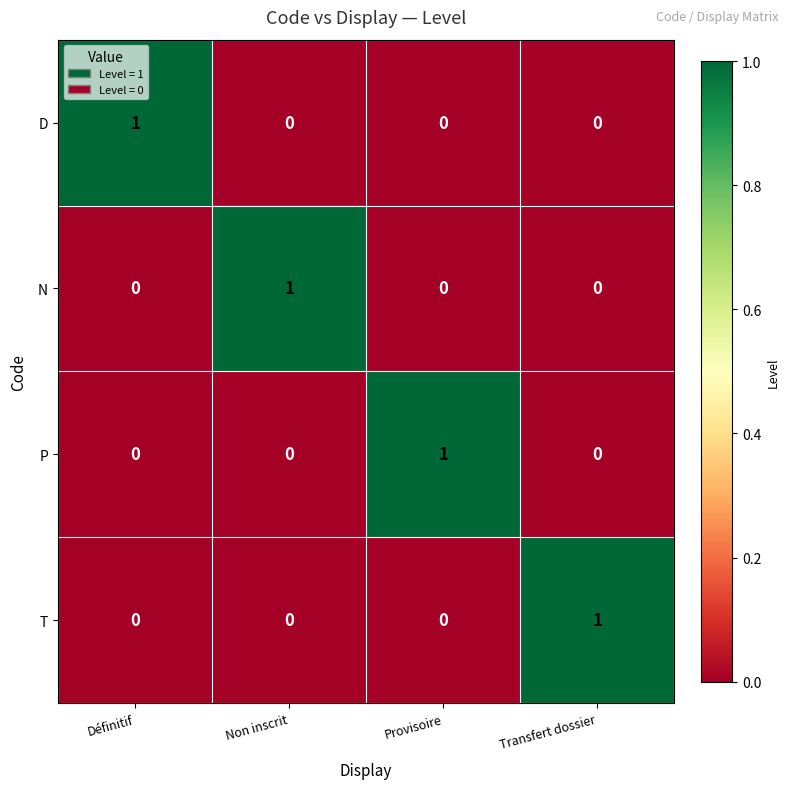

True or false: T has a value of 0 at Définitif.

True